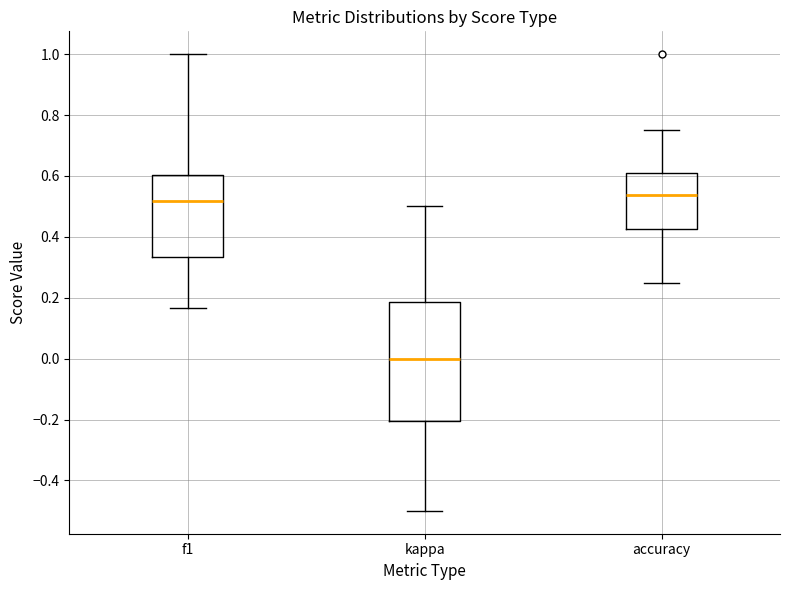

Comparing the boxes themselves (not the whiskers), which one is the tallest?

kappa